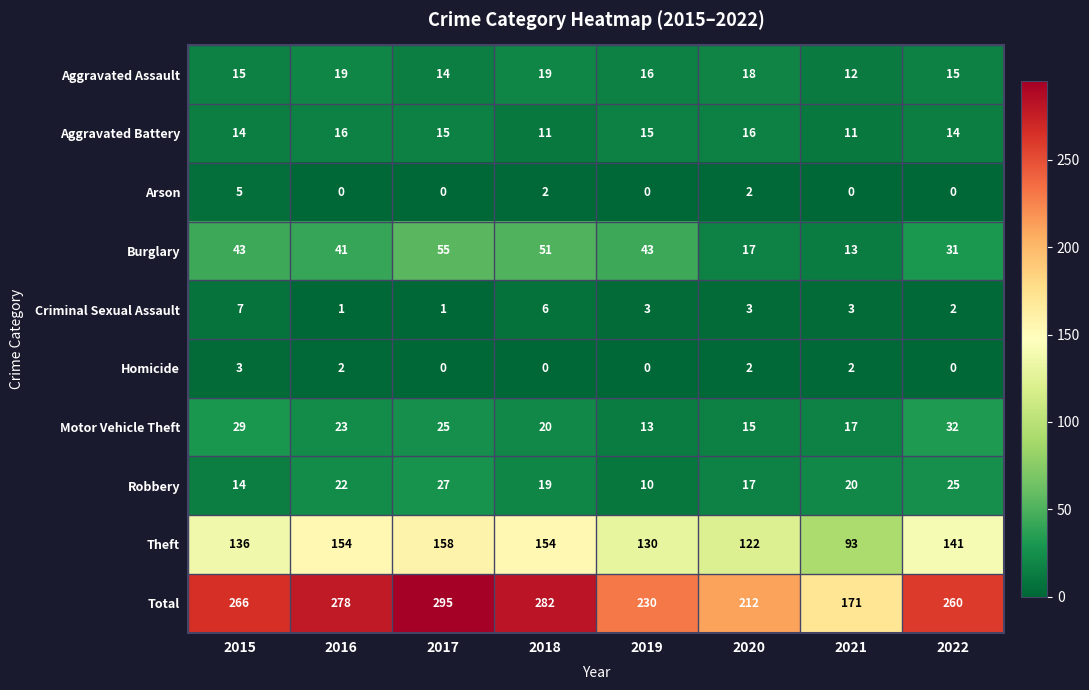

Which category has the highest value in the Burglary series?

2017